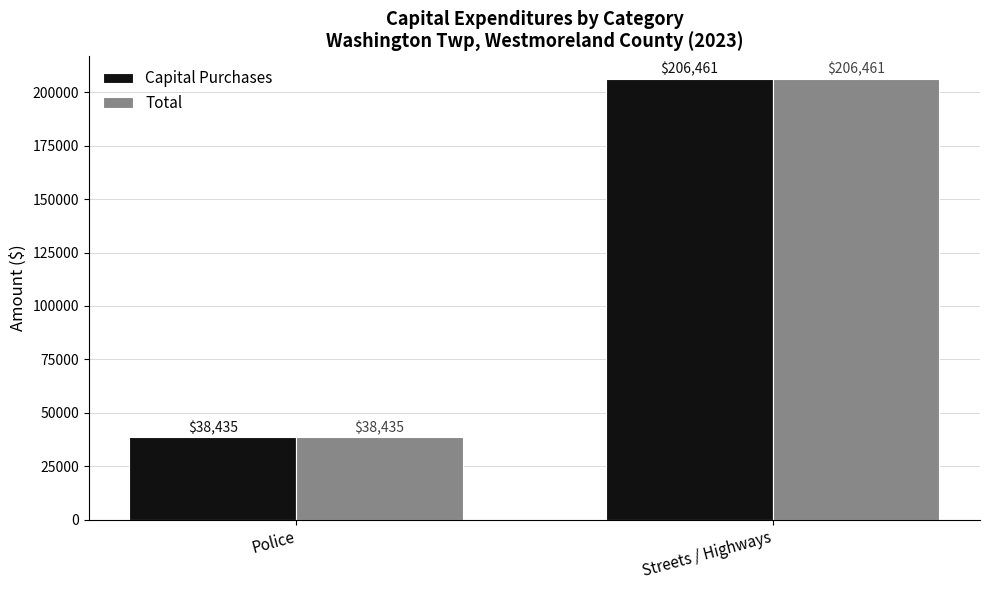

How many groups of bars are there?

2